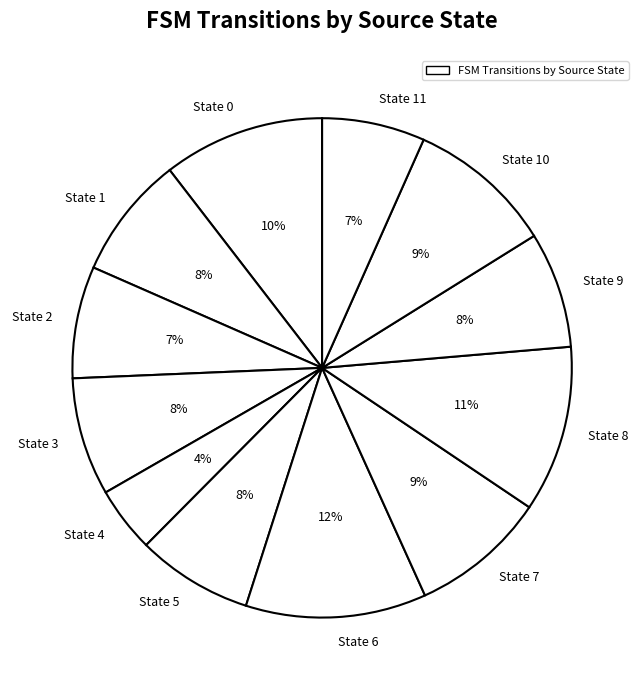

Between State 10 and State 8, which is larger?

State 8